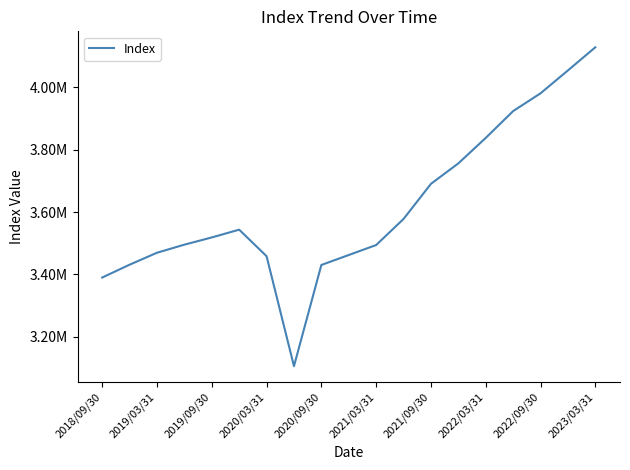

Is this an area chart (filled region under the line)?

No